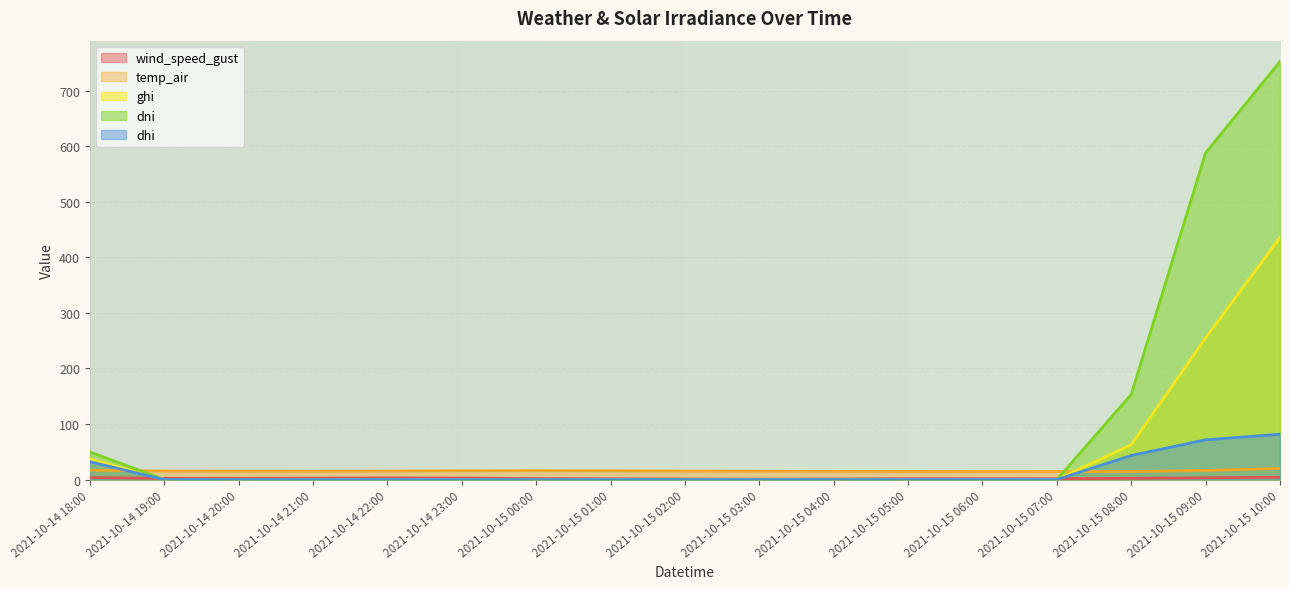

Between 2021-10-14 19:00 and 2021-10-15 04:00, which series saw the biggest shift?

wind_speed_gust